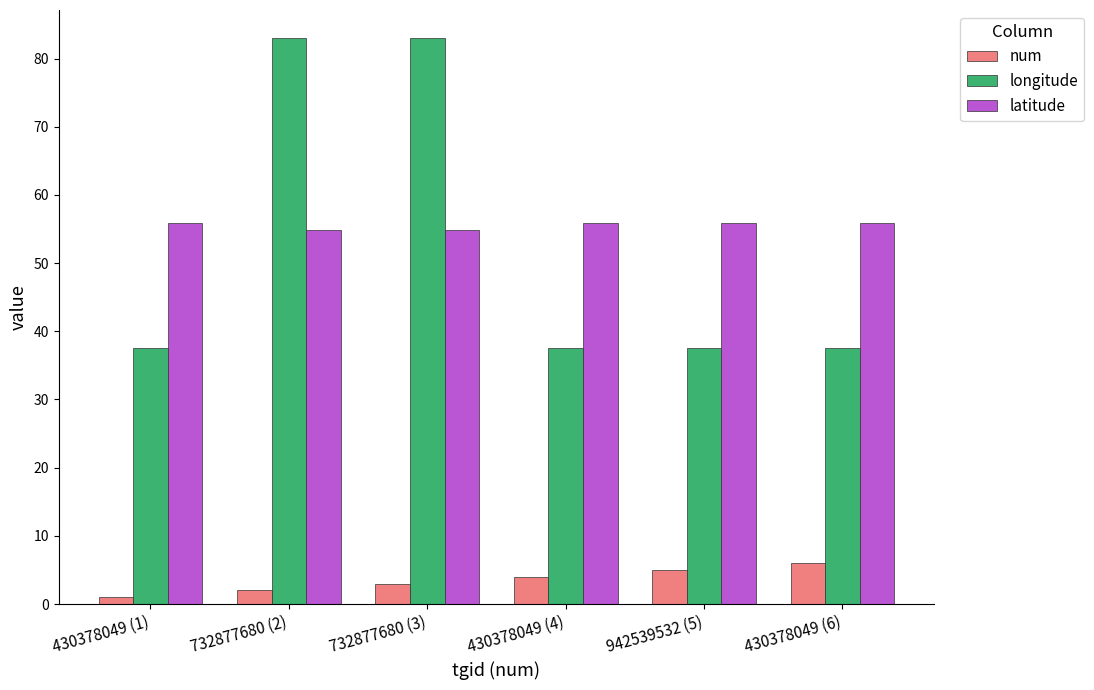

Count the number of categories in the chart.

6